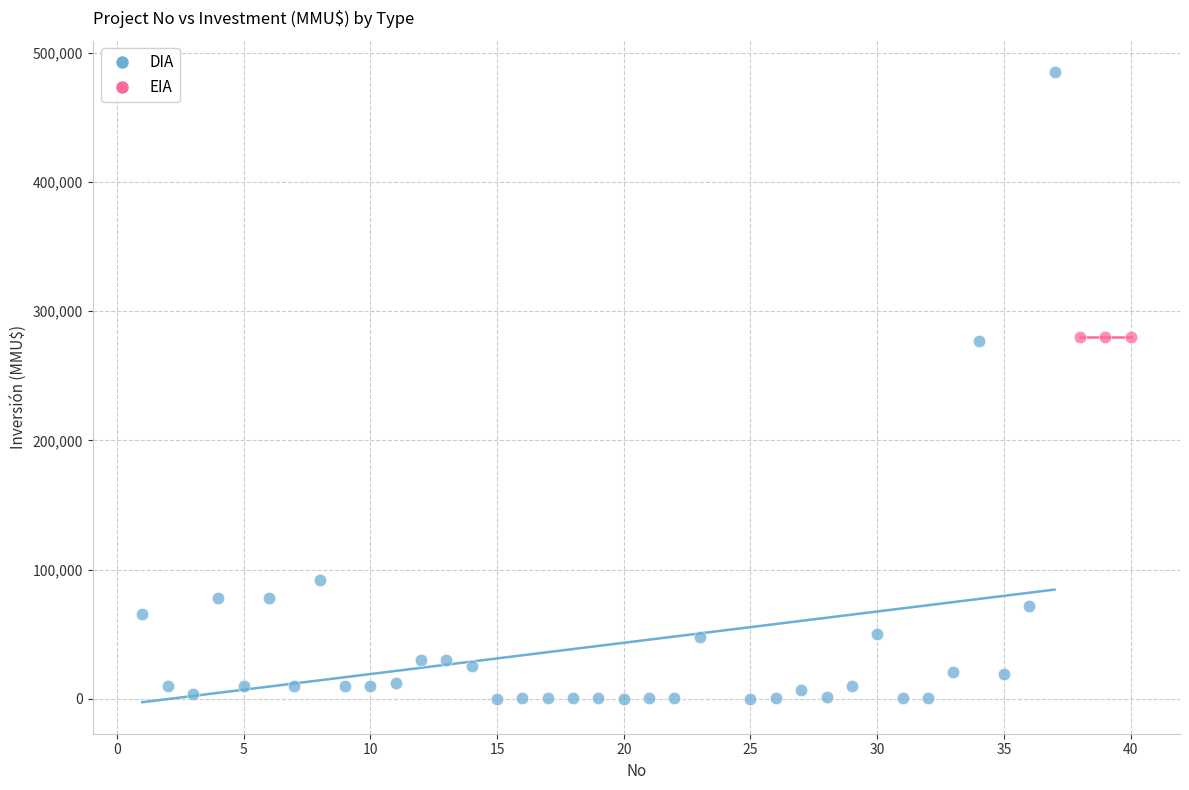

Which series reaches the maximum Y coordinate?

DIA